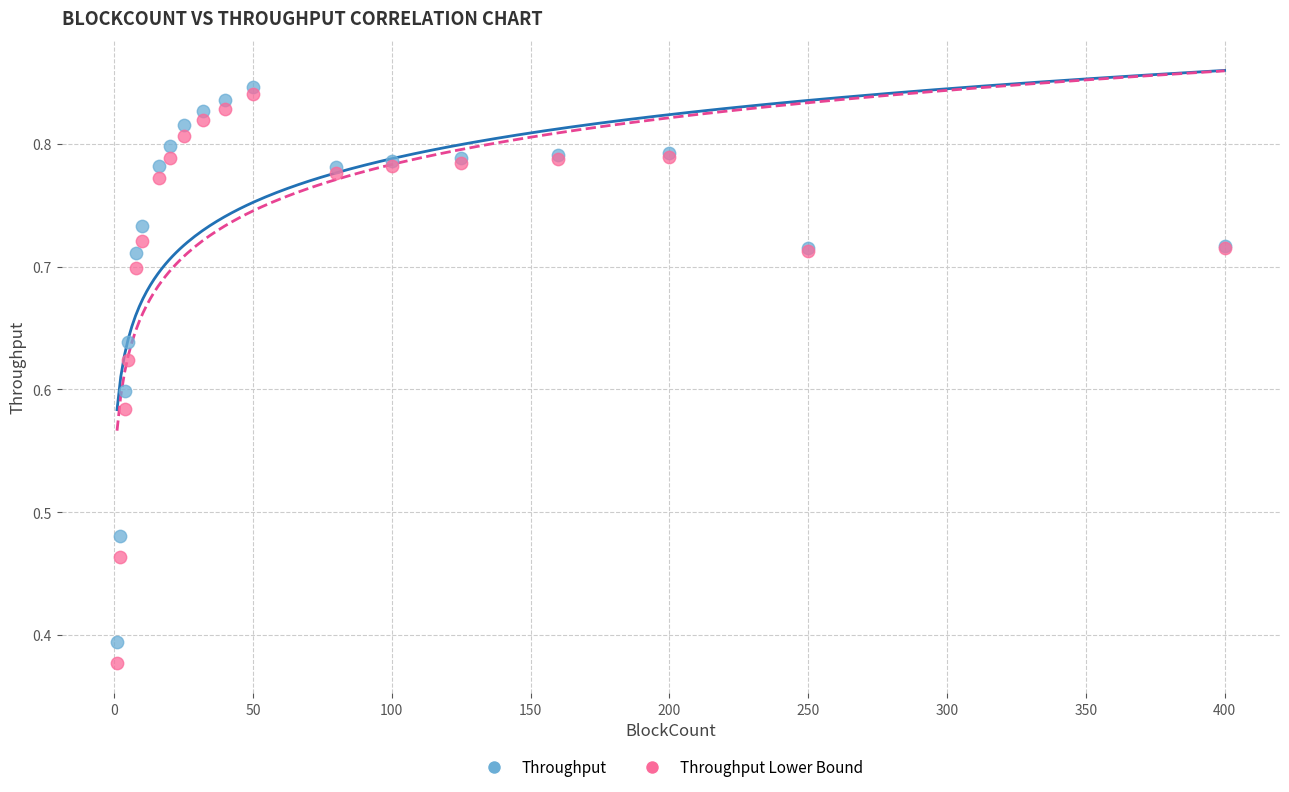

Which series has the widest spread of Y values?

Throughput Lower Bound